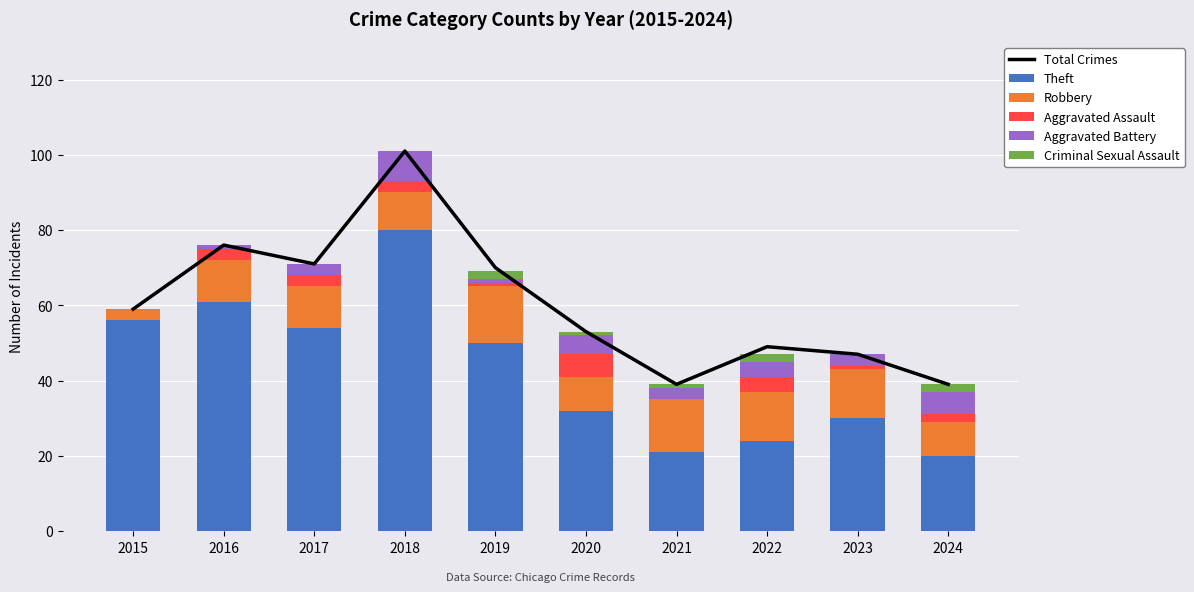

Which category has the highest value in the Theft series?

2018